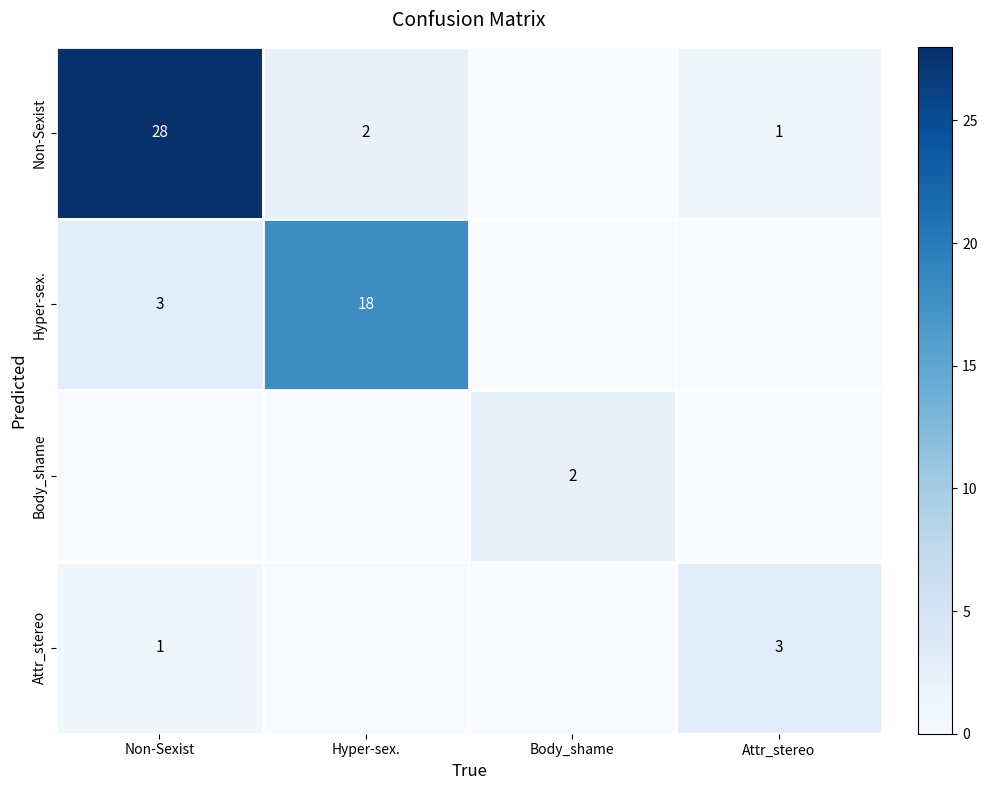

Is it true that Non-Sexist equals 13 at Non-Sexist?

False